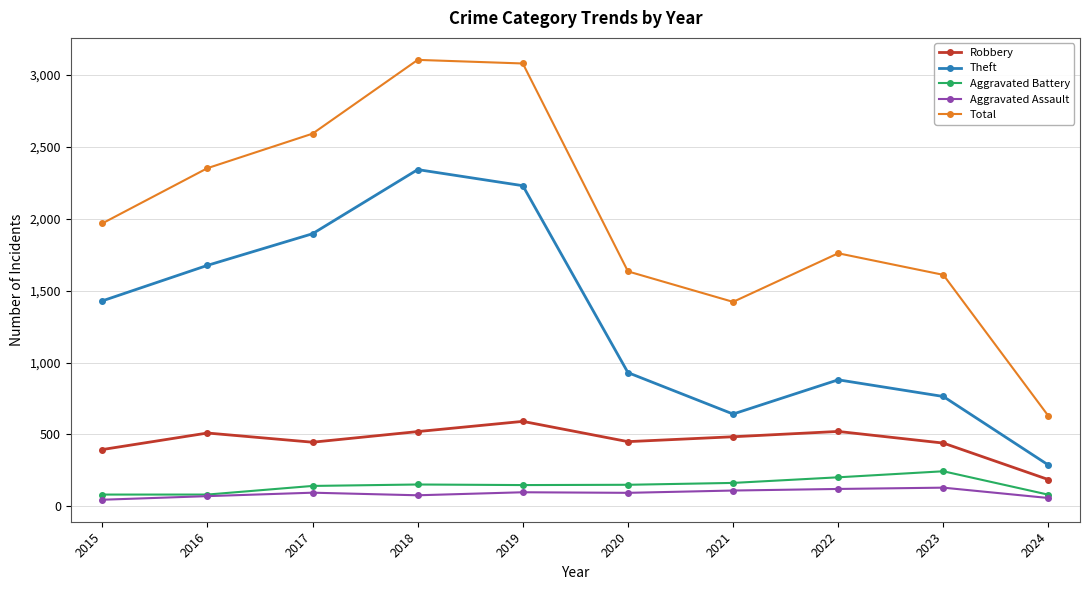

True or false: Total and Aggravated Assault intersect in this chart.

False